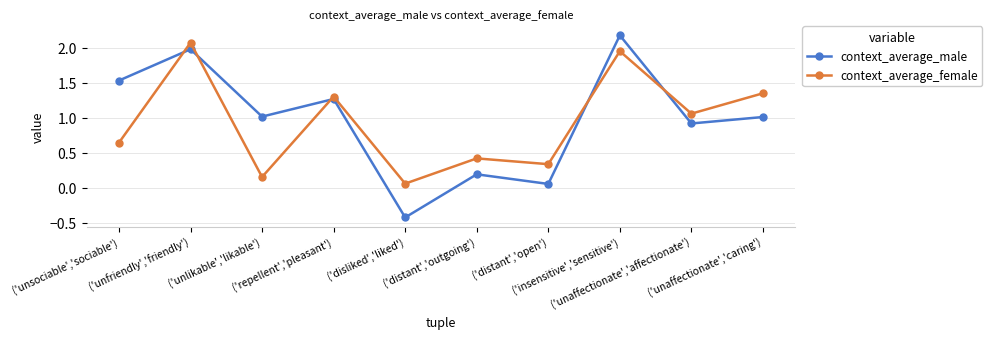

In context_average_male, how many points are lower than both neighbors (excluding endpoints)?

4